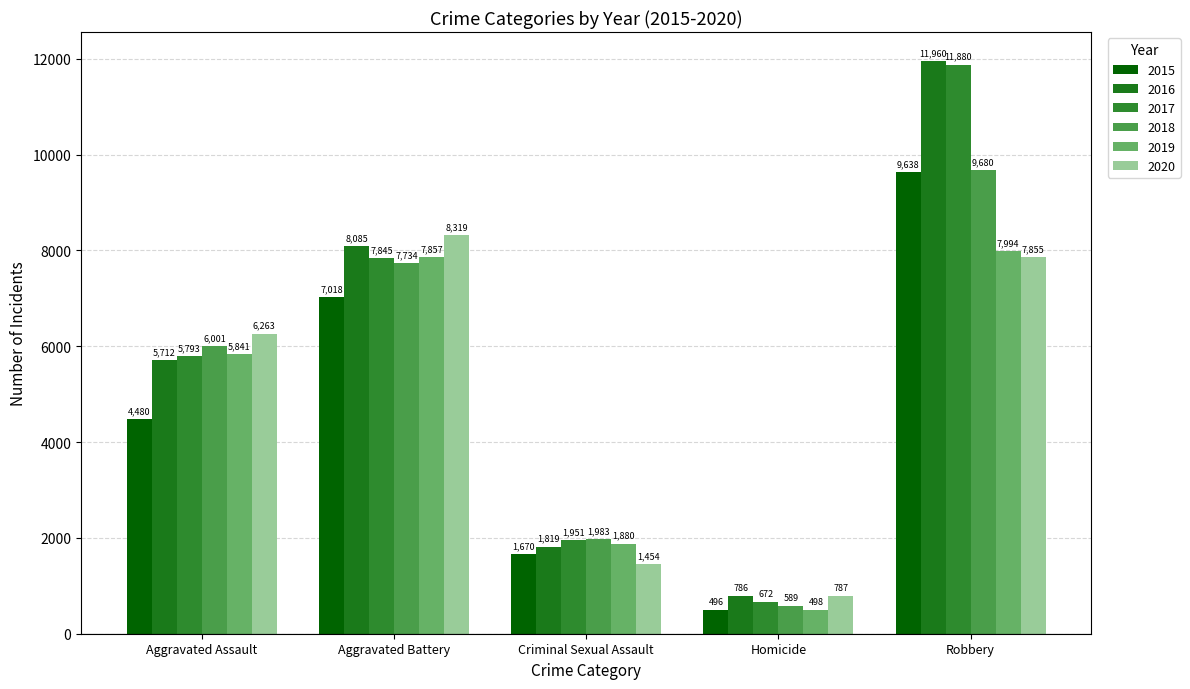

What is the difference between the highest and lowest values at Aggravated Assault?

1783